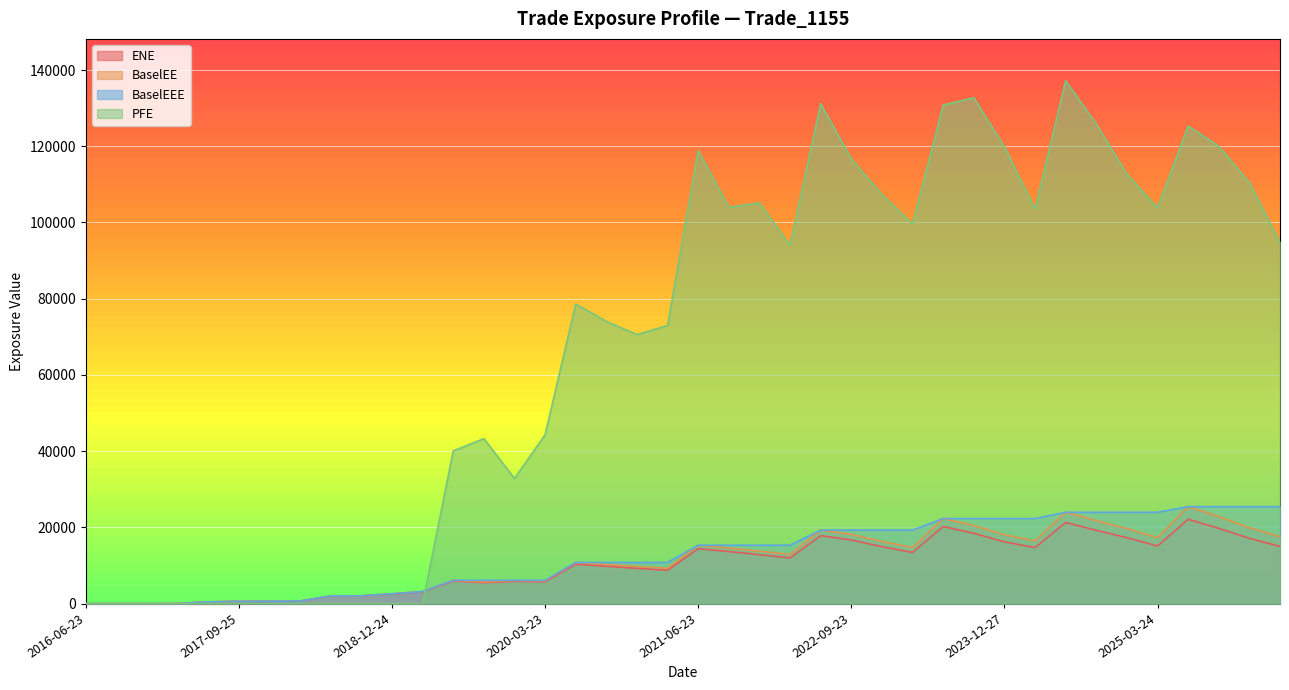

Reading right to left, extract all data points from this chart.

ENE: 2026-03-23=15015.2	2025-12-23=17125.6	2025-09-23=19757.7	2025-06-23=22130.8	2025-03-24=15130.4	2024-12-23=17305.7	2024-09-23=19247.1	2024-06-24=21296.7	2024-03-25=14692.8	2023-12-27=16205.7	2023-09-25=18462.1	2023-06-23=20242.4	2023-03-23=13427.8	2022-12-23=14948.3	2022-09-23=16706.6	2022-06-23=17837.6	2022-03-23=11992.9	2021-12-23=12852.3	2021-09-23=13658.1	2021-06-23=14423.5	2021-03-23=8768.2	2020-12-23=9253.8	2020-09-23=9792.0	2020-06-23=10336.5	2020-03-23=5716.7	2019-12-23=5840.6	2019-09-23=5500.1	2019-06-24=5925.8	2019-03-25=3097.1	2018-12-24=2516.1	2018-09-24=2012.8	2018-06-25=1984.4	2018-03-23=674.2	2017-12-27=629.6	2017-09-25=583.5	2017-06-23=460.4	2017-03-23=16.3	2016-12-23=0.0	2016-09-23=0.0	2016-06-23=0.0
BaselEE: 2026-03-23=17550.8	2025-12-23=19908.7	2025-09-23=22842.3	2025-06-23=25444.0	2025-03-24=17302.8	2024-12-23=19684.9	2024-09-23=21776.4	2024-06-24=23967.0	2024-03-25=16451.0	2023-12-27=18054.7	2023-09-25=20461.6	2023-06-23=22317.2	2023-03-23=14732.9	2022-12-23=16323.9	2022-09-23=18157.2	2022-06-23=19293.3	2022-03-23=12912.8	2021-12-23=13776.8	2021-09-23=14575.0	2021-06-23=15322.4	2021-03-23=9276.8	2020-12-23=9751.6	2020-09-23=10277.4	2020-06-23=10805.1	2020-03-23=5954.6	2019-12-23=6062.1	2019-09-23=5688.5	2019-06-24=6107.2	2019-03-25=3182.4	2018-12-24=2577.7	2018-09-24=2055.9	2018-06-25=2020.8	2018-03-23=684.7	2017-12-27=637.9	2017-09-25=589.6	2017-06-23=464.2	2017-03-23=16.4	2016-12-23=0.0	2016-09-23=0.0	2016-06-23=0.0
BaselEEE: 2026-03-23=25444.0	2025-12-23=25444.0	2025-09-23=25444.0	2025-06-23=25444.0	2025-03-24=23967.0	2024-12-23=23967.0	2024-09-23=23967.0	2024-06-24=23967.0	2024-03-25=22317.2	2023-12-27=22317.2	2023-09-25=22317.2	2023-06-23=22317.2	2023-03-23=19293.3	2022-12-23=19293.3	2022-09-23=19293.3	2022-06-23=19293.3	2022-03-23=15322.4	2021-12-23=15322.4	2021-09-23=15322.4	2021-06-23=15322.4	2021-03-23=10805.1	2020-12-23=10805.1	2020-09-23=10805.1	2020-06-23=10805.1	2020-03-23=6107.2	2019-12-23=6107.2	2019-09-23=6107.2	2019-06-24=6107.2	2019-03-25=3182.4	2018-12-24=2577.7	2018-09-24=2055.9	2018-06-25=2020.8	2018-03-23=684.7	2017-12-27=637.9	2017-09-25=589.6	2017-06-23=464.2	2017-03-23=16.4	2016-12-23=0.0	2016-09-23=0.0	2016-06-23=0.0
PFE: 2026-03-23=94725.8	2025-12-23=110461.0	2025-09-23=120006.0	2025-06-23=125296.0	2025-03-24=103825.0	2024-12-23=112710.0	2024-09-23=125847.0	2024-06-24=137189.0	2024-03-25=103514.0	2023-12-27=119842.0	2023-09-25=132725.0	2023-06-23=130807.0	2023-03-23=99552.9	2022-12-23=107335.0	2022-09-23=116665.0	2022-06-23=131169.0	2022-03-23=93970.0	2021-12-23=105128.0	2021-09-23=103960.0	2021-06-23=118871.0	2021-03-23=72988.2	2020-12-23=70571.2	2020-09-23=74051.3	2020-06-23=78611.1	2020-03-23=44321.8	2019-12-23=32819.1	2019-09-23=43296.3	2019-06-24=40068.0	2019-03-25=0.0	2018-12-24=0.0	2018-09-24=0.0	2018-06-25=0.0	2018-03-23=0.0	2017-12-27=0.0	2017-09-25=0.0	2017-06-23=0.0	2017-03-23=0.0	2016-12-23=0.0	2016-09-23=0.0	2016-06-23=0.0